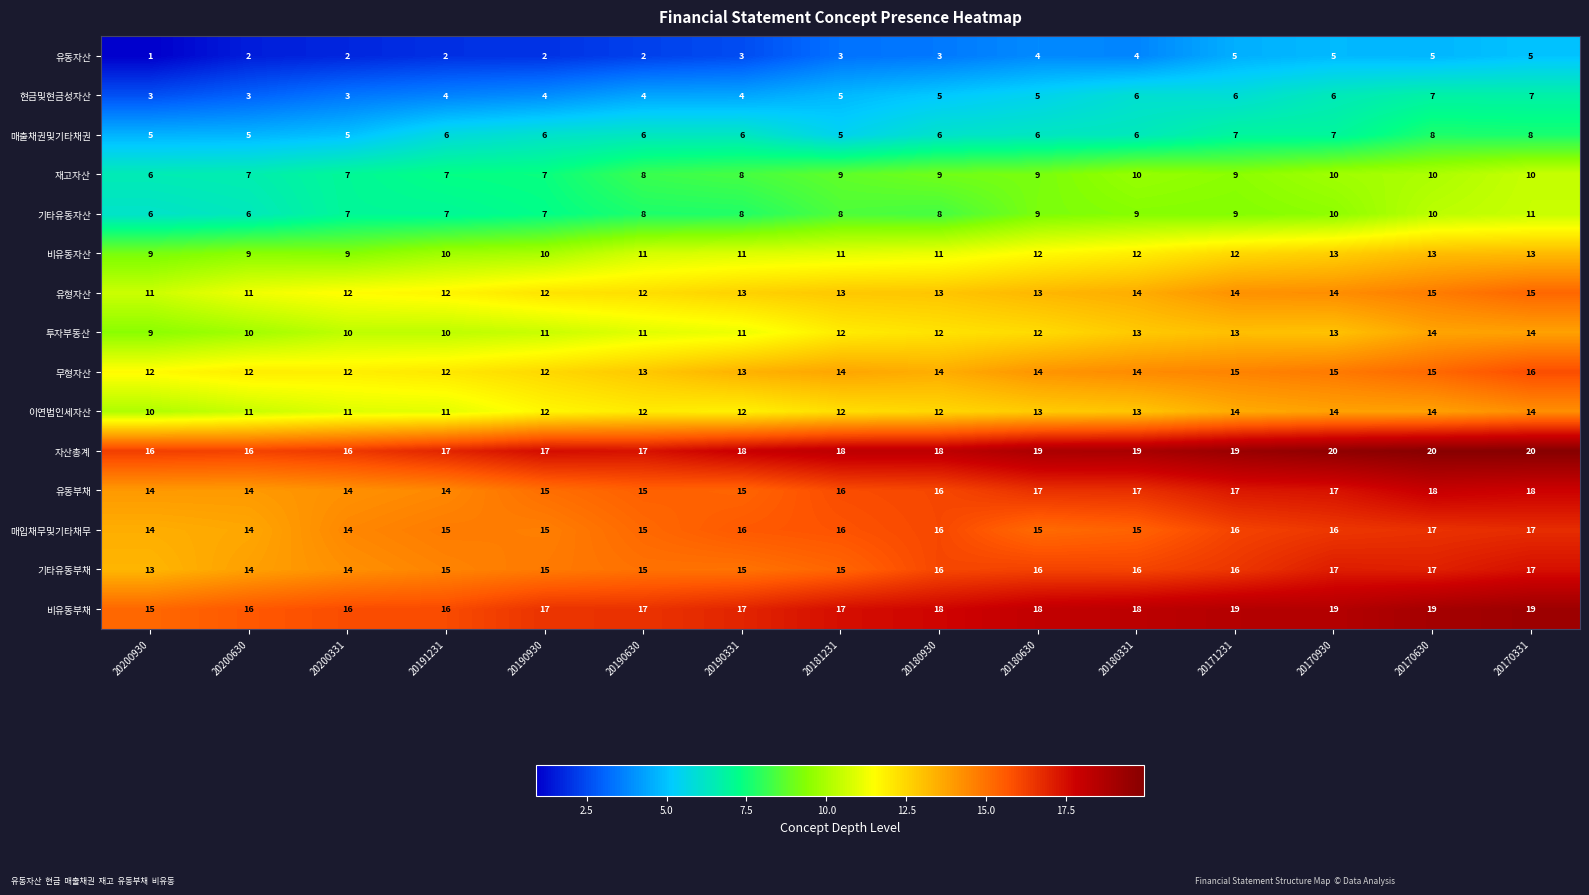

What is the sum of the 현금및현금성자산 values at 20180930 and 20170331?

12